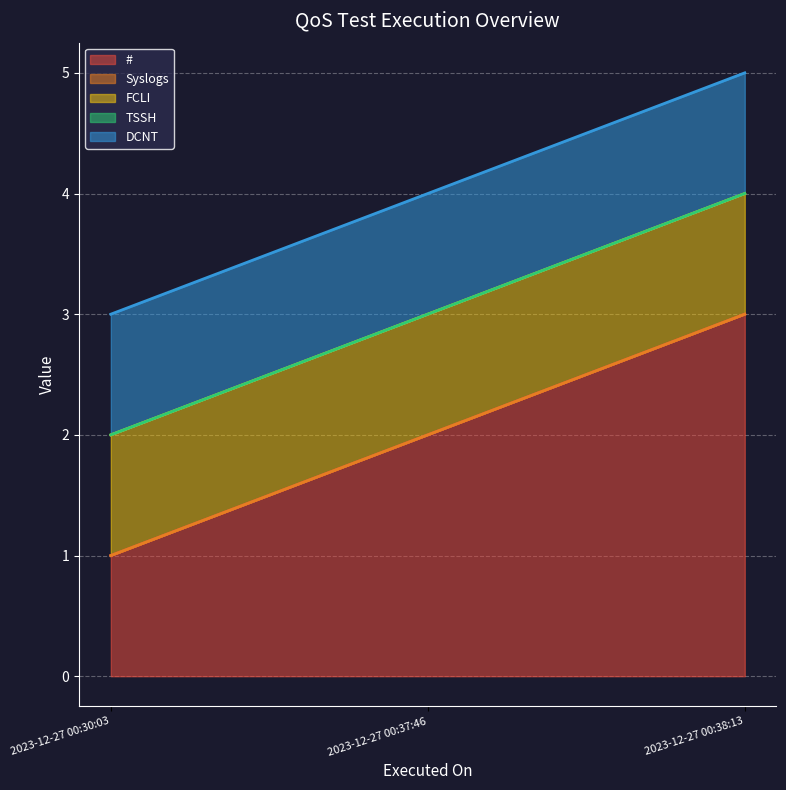

Which series has the largest range (max minus min)?

#